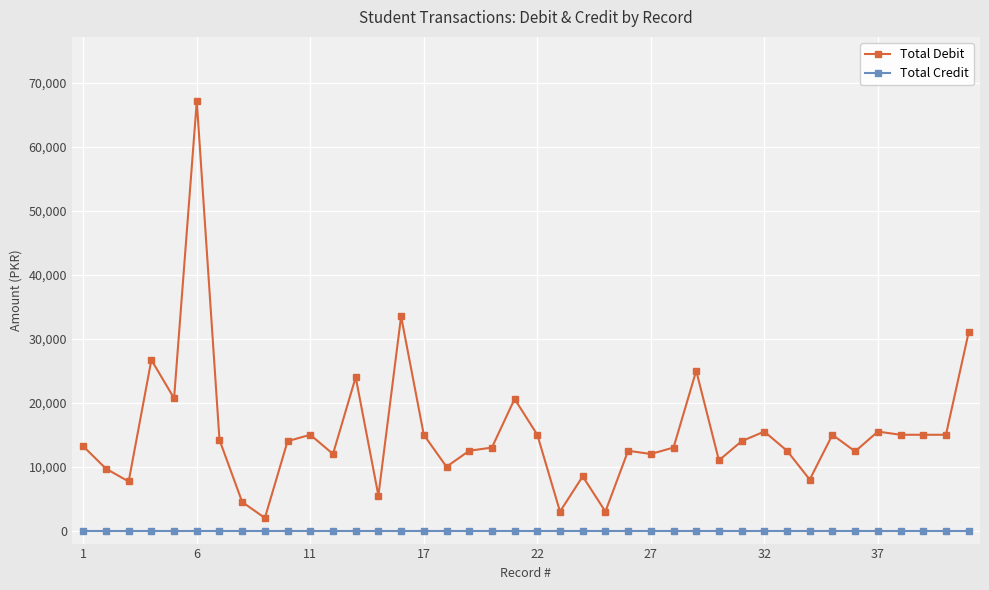

What is the greatest value displayed?

67100